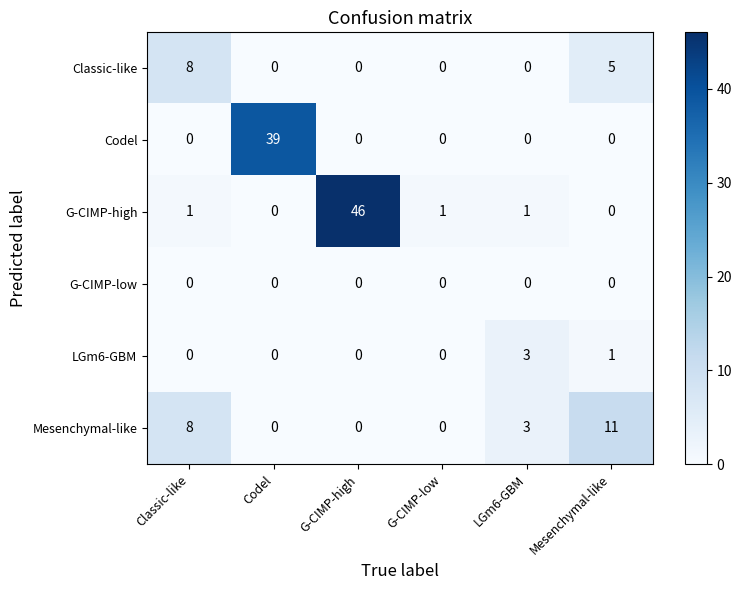

What is the difference between the Codel values at G-CIMP-low and Codel?

39